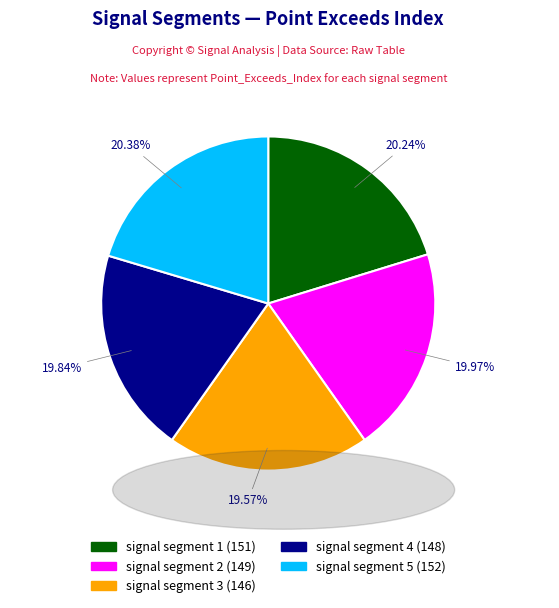

To the nearest percent, what is the average slice percentage?

20%